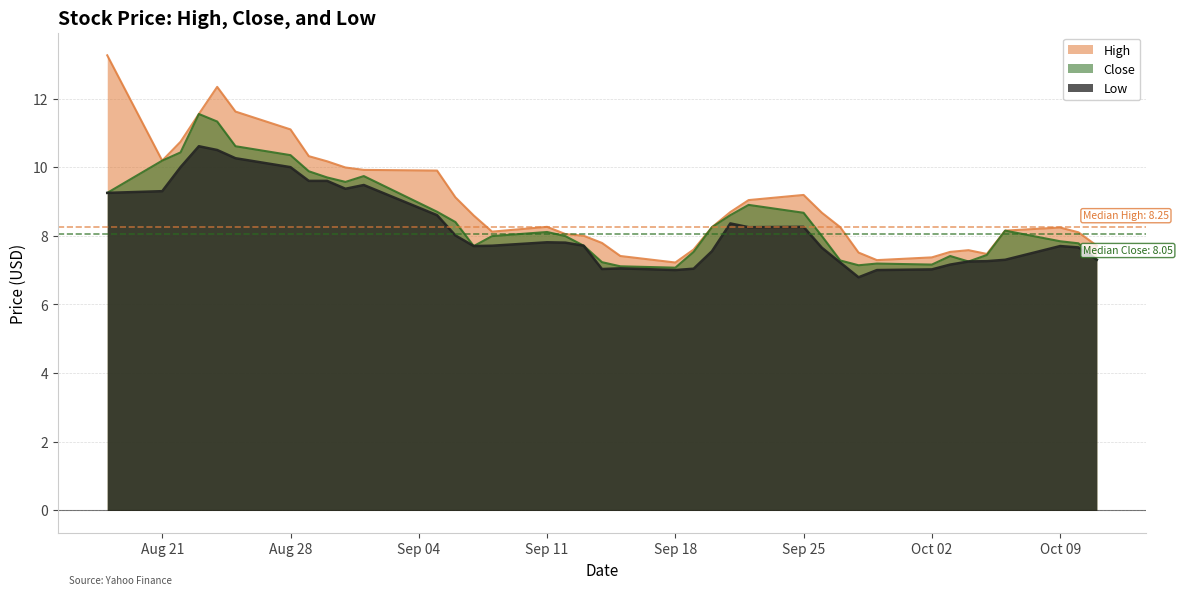

How many values in the High series are below 8?

11